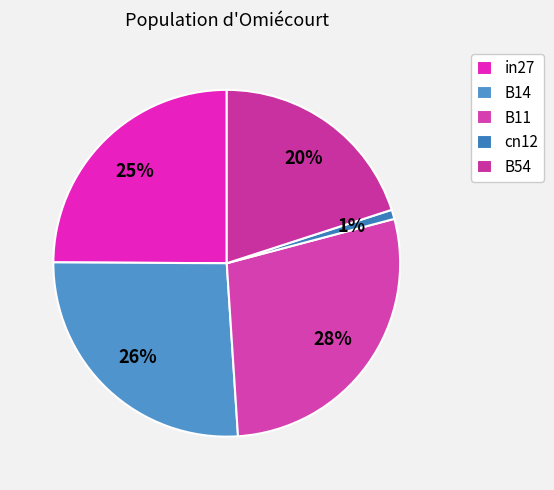

What percentage is the in27 slice, to the nearest percent?

25%